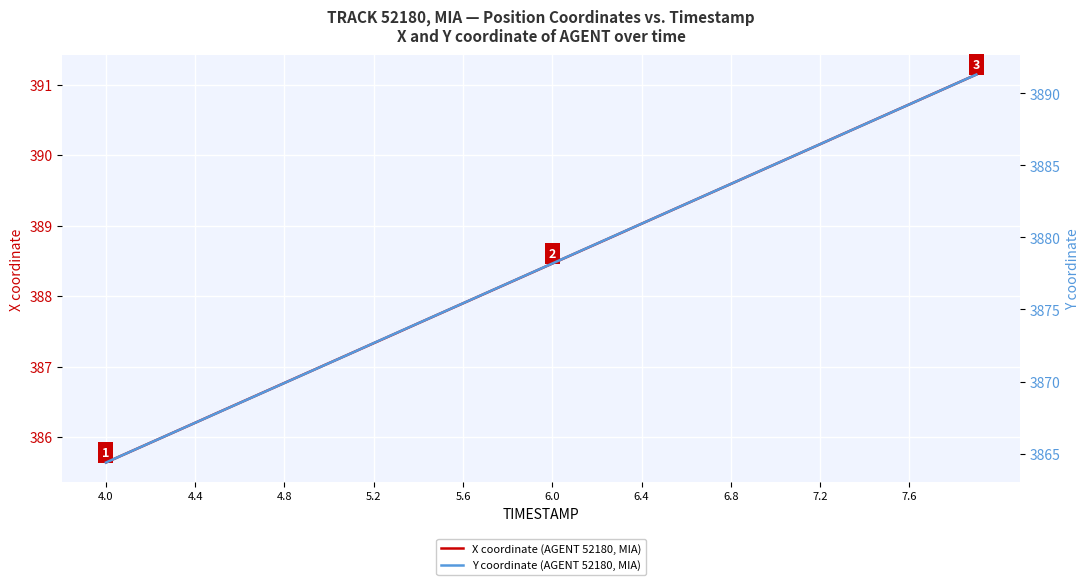

Which category has the lowest value in the X coordinate (AGENT 52180, MIA) series?

4.0